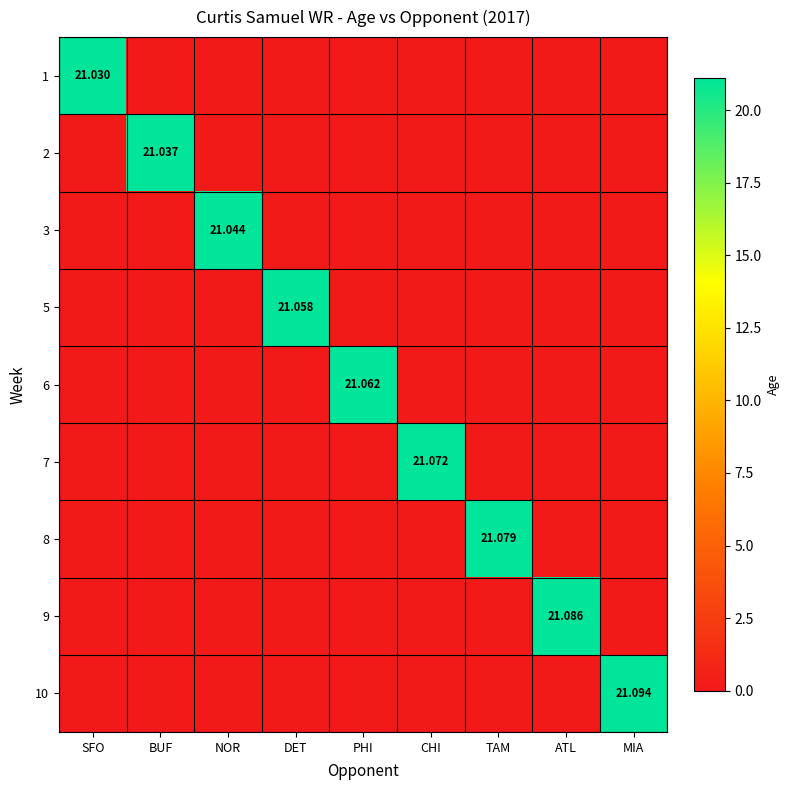

Read the 1 value at SFO.

21.0